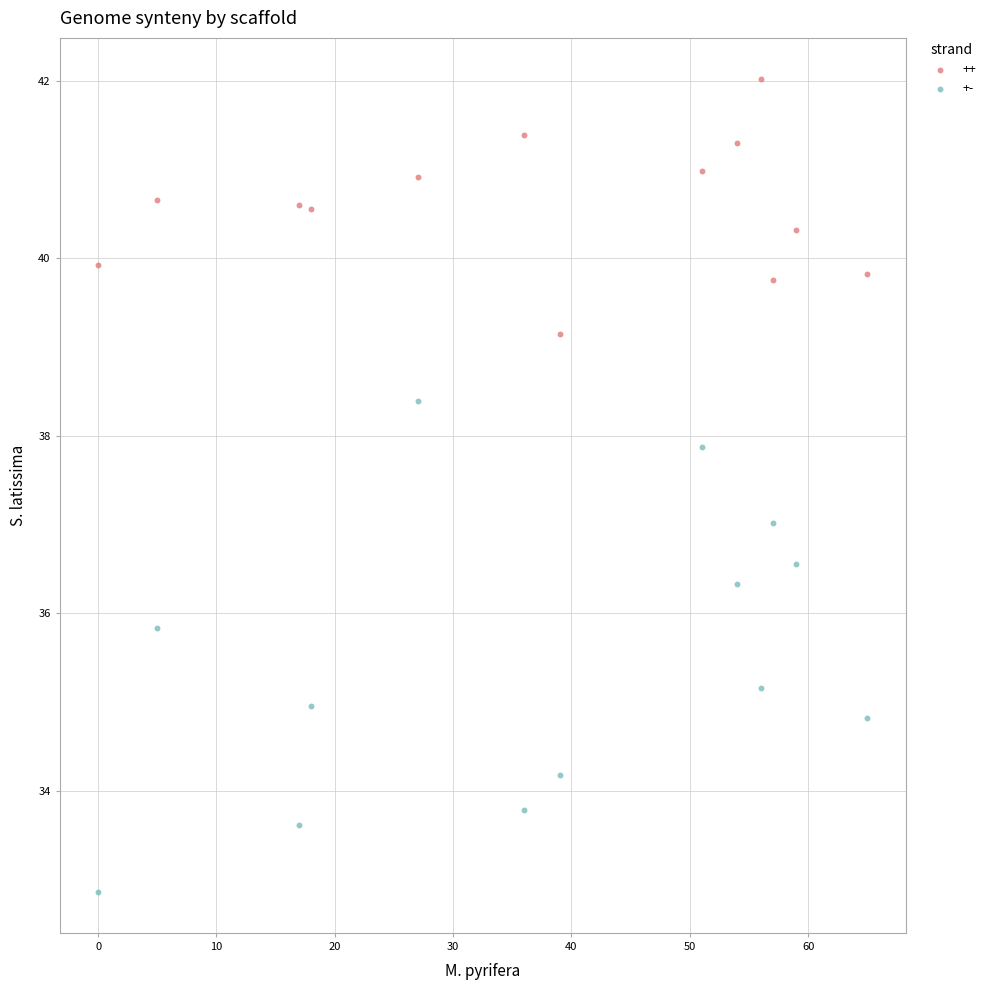

Across all data points, what is the range of Y values (max minus min)?

9.2